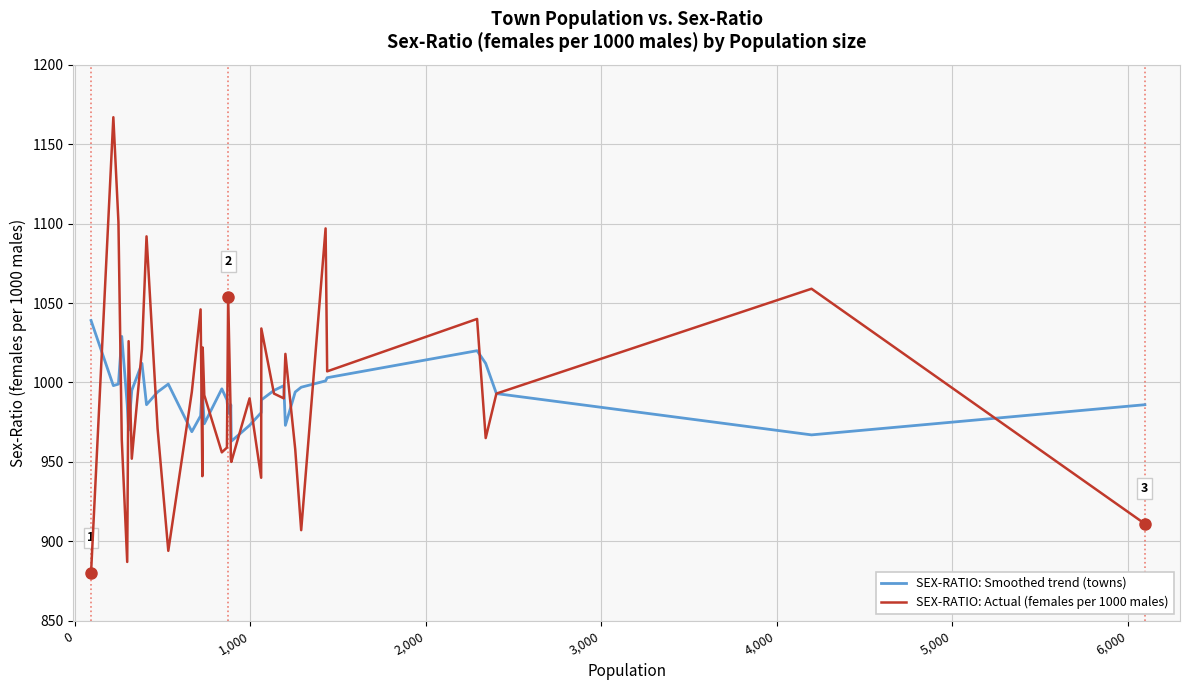

Which series has the largest range (max minus min)?

SEX-RATIO: Actual (females per 1000 males)